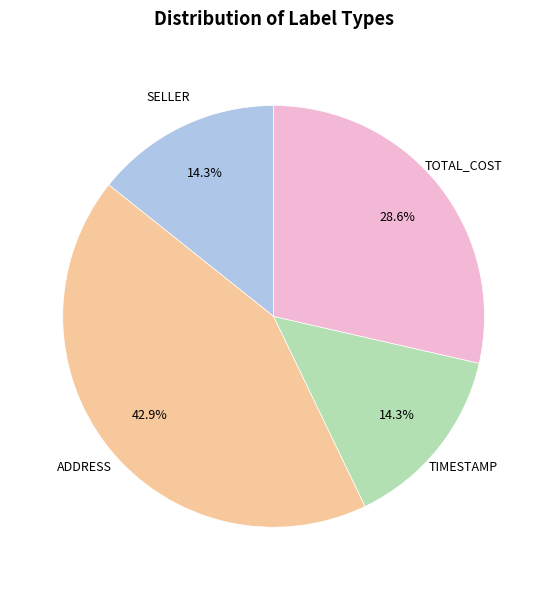

To the nearest percent, what is the average slice percentage?

25%